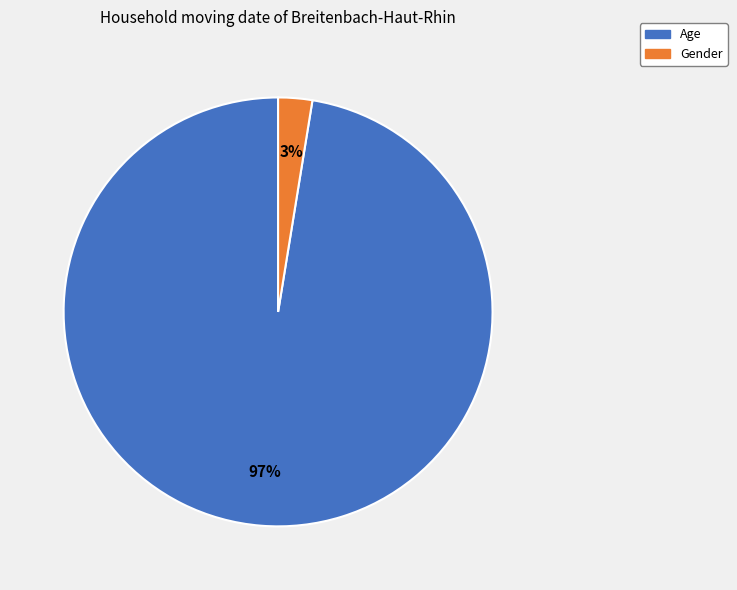

True or false: Age accounts for 97% of the total.

True